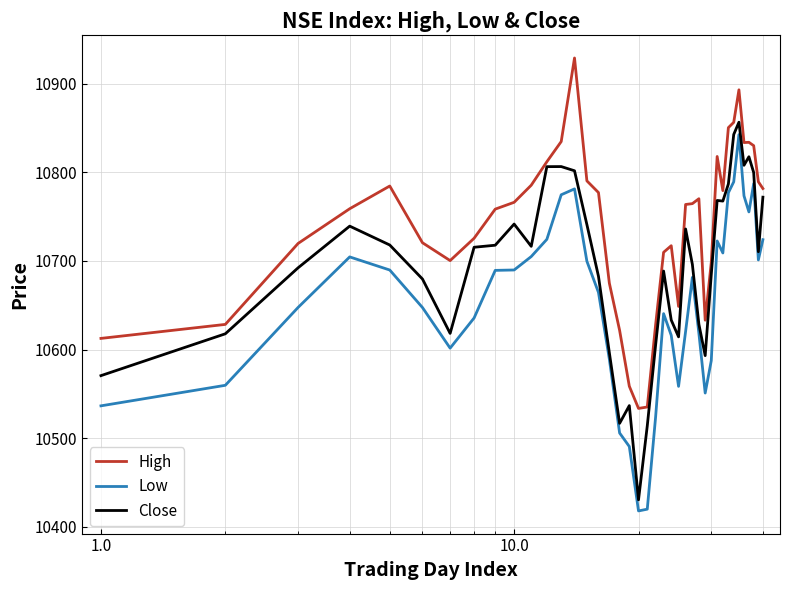

List the series in order of their overall mean, lowest first.

Low, Close, High